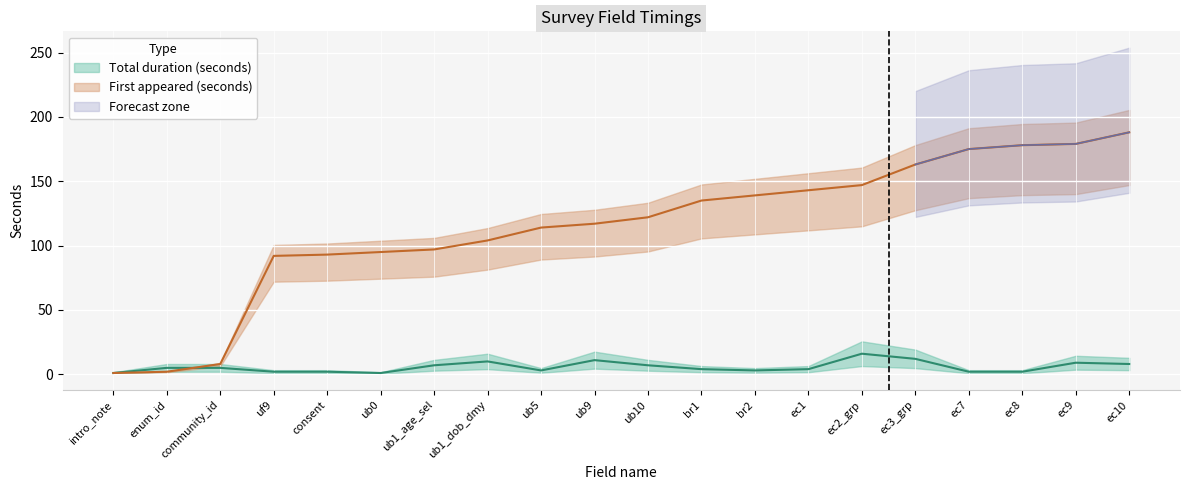

Which series has the largest total across all categories?

First appeared (seconds into survey)